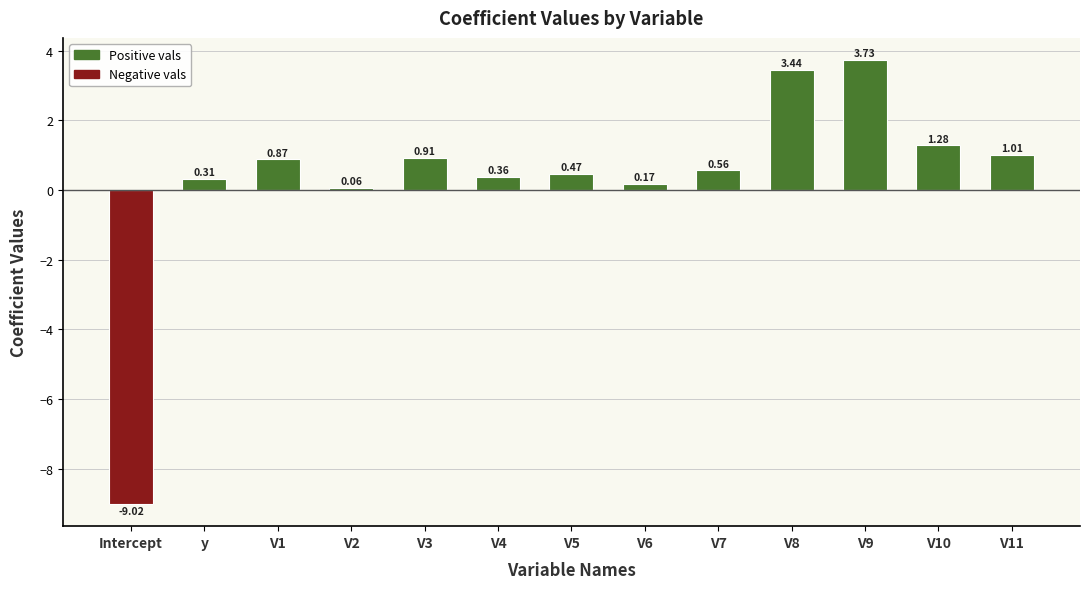

Which label corresponds to the largest value in the chart?

V9